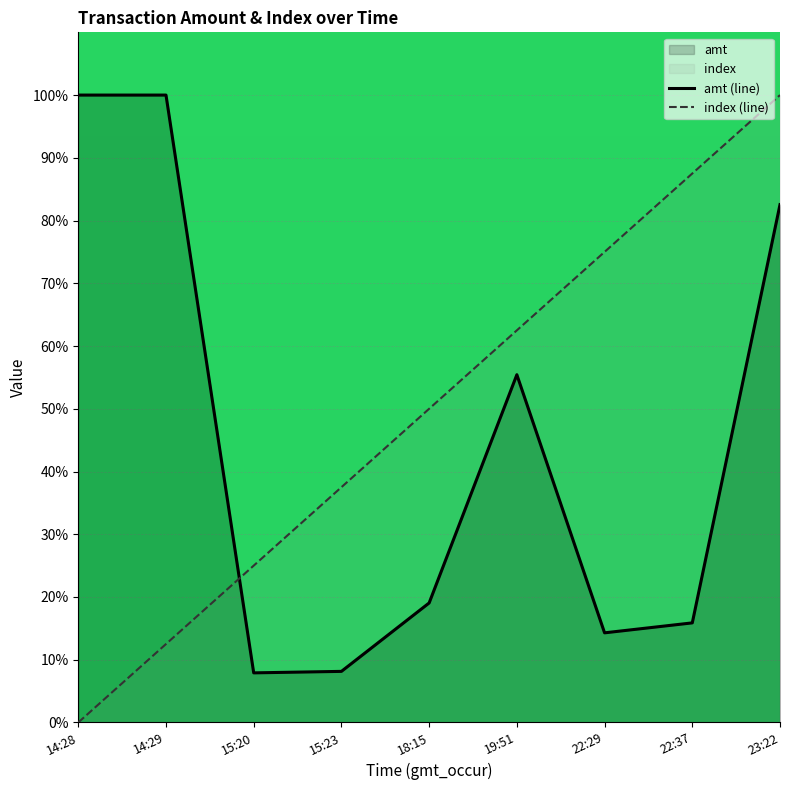

Where is the first local maximum for amt (line)?

19:51